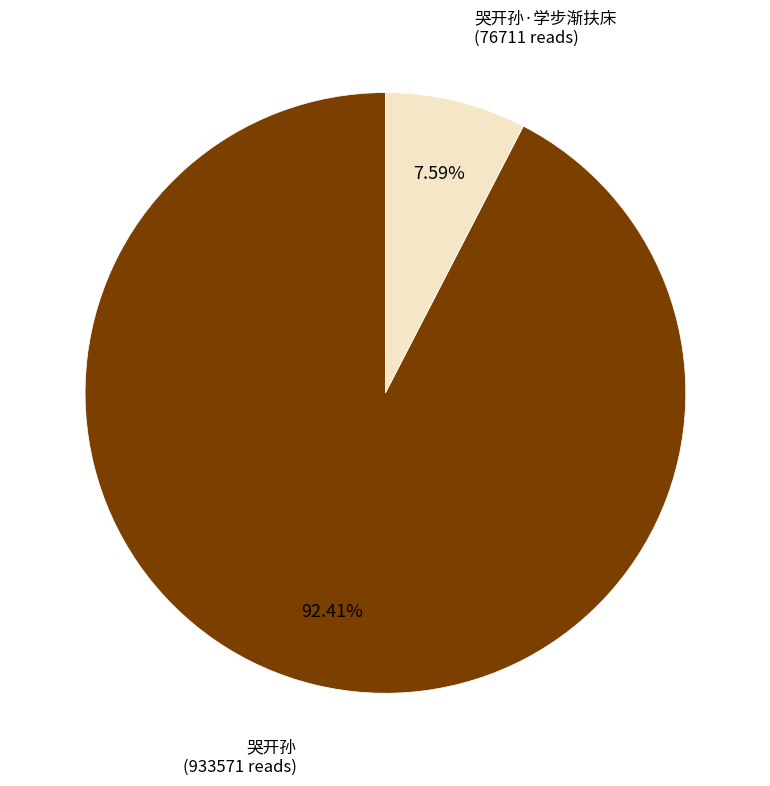

To the nearest percent, what is the difference between the largest and smallest slice percentages?

85%